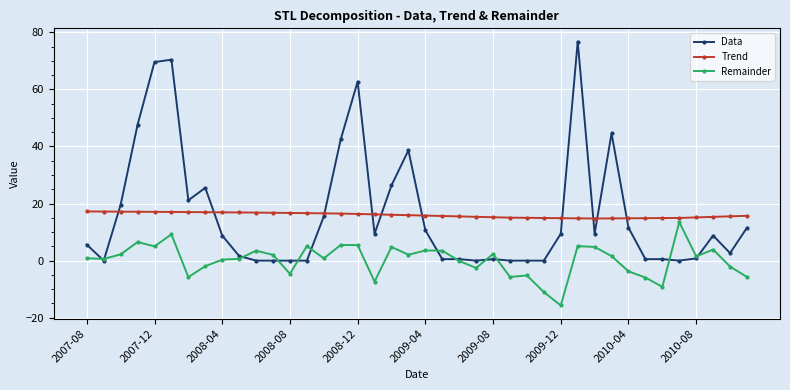

How many data points in Data are less than 8?

19